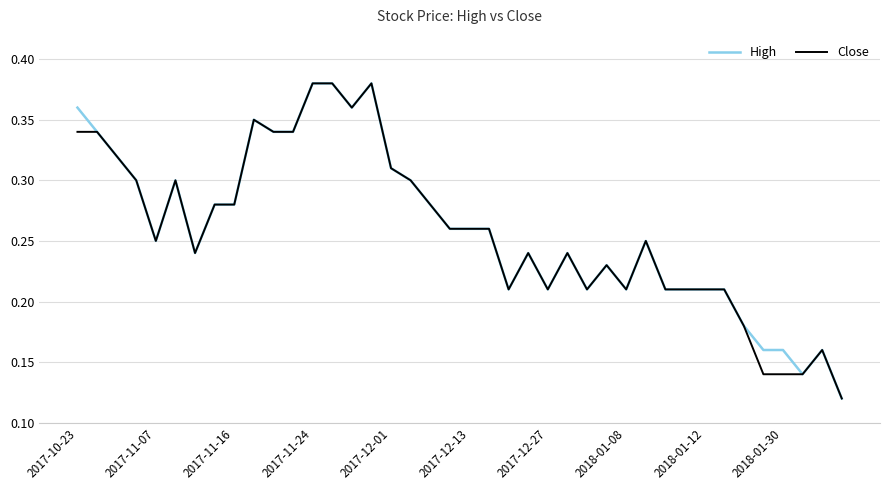

How many lines are shown in the chart?

2